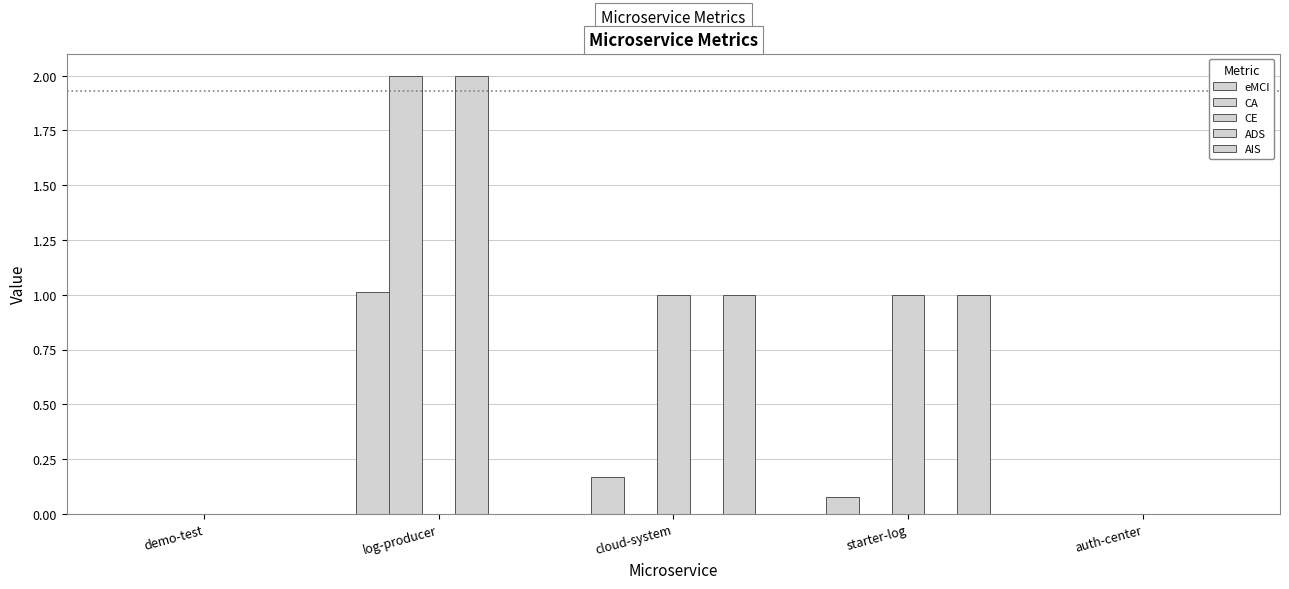

What position from the right is starter-log?

2